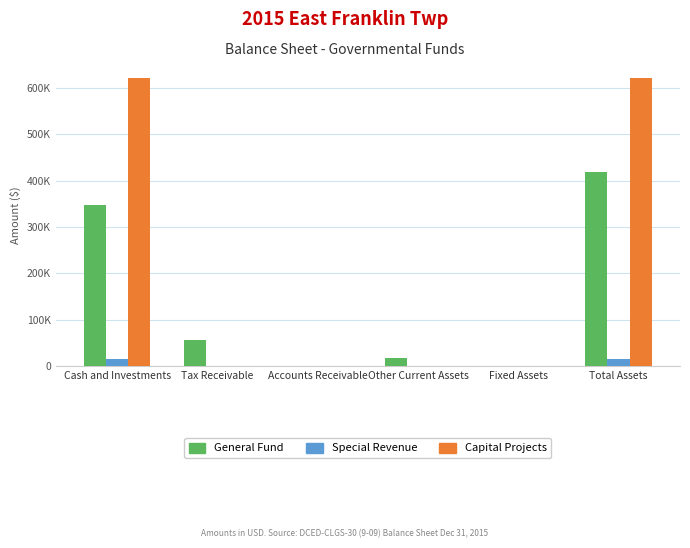

What are all the series names shown in the legend?

General Fund, Special Revenue, Capital Projects